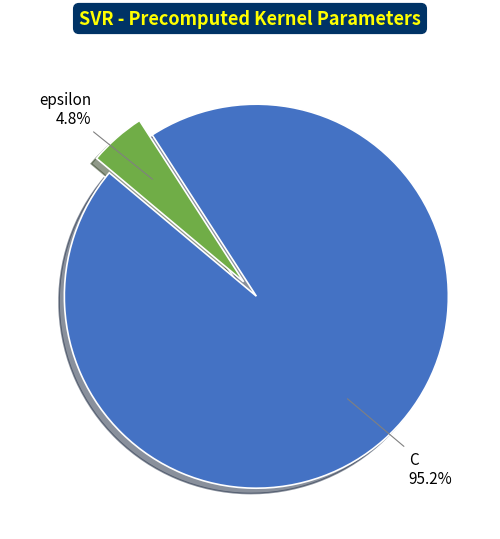

Which has a higher value, epsilon or C?

C